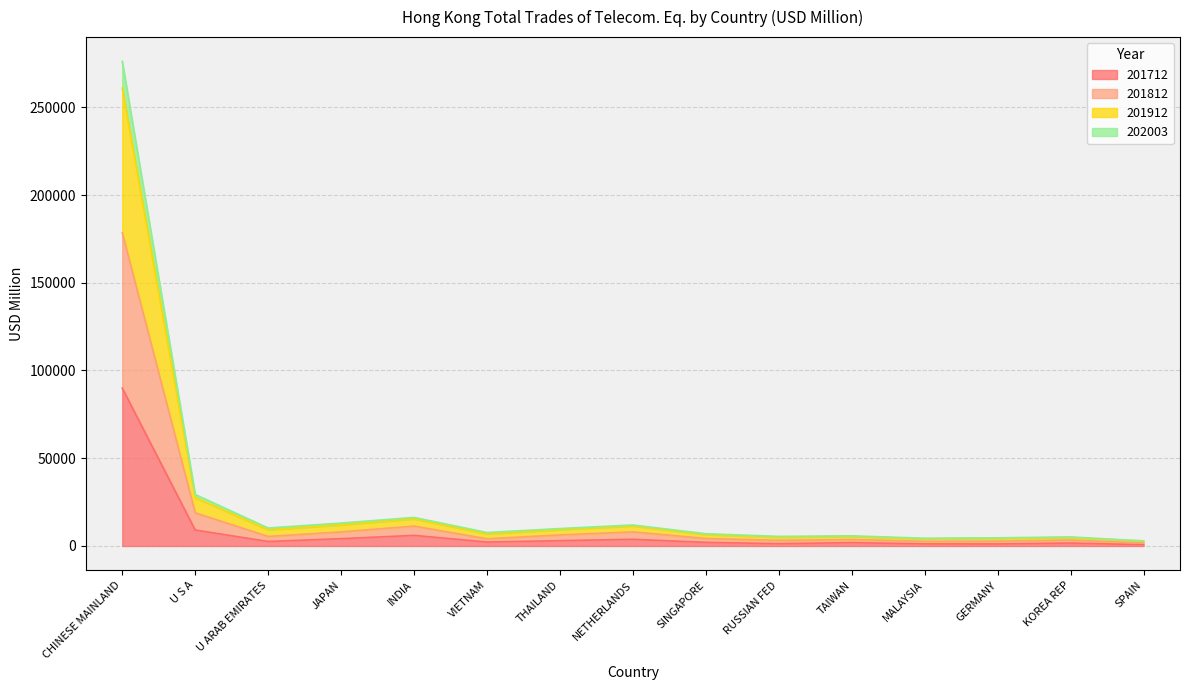

How many interior local peaks does the 202003 series have?

4